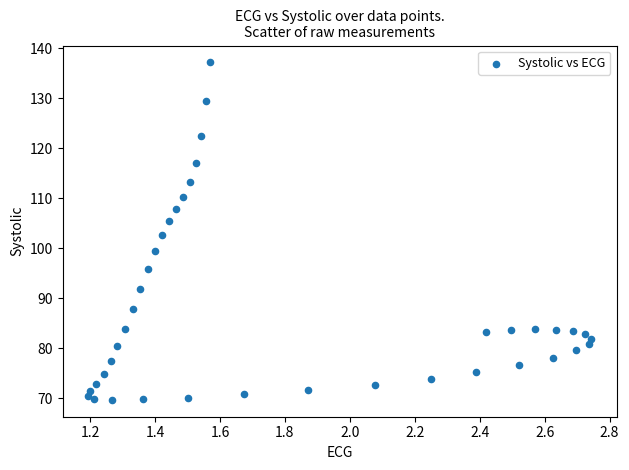

What is the range of X values (max minus min)?

1.6